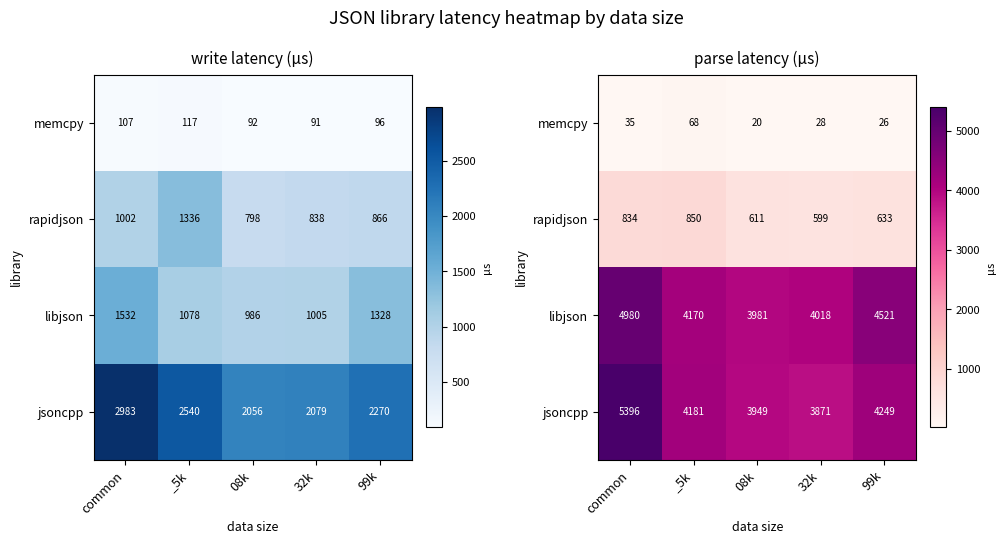

What is the total value across all series at 99k?

9429